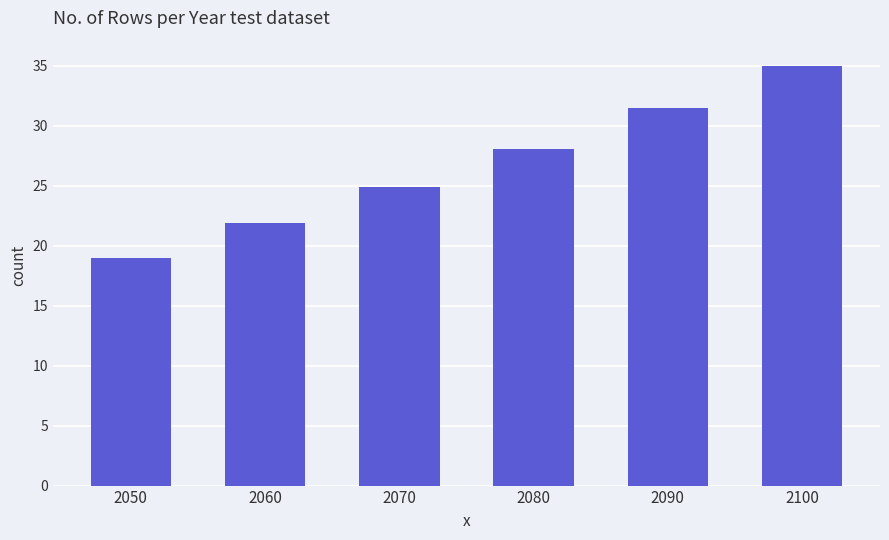

How many bars are there in total?

6